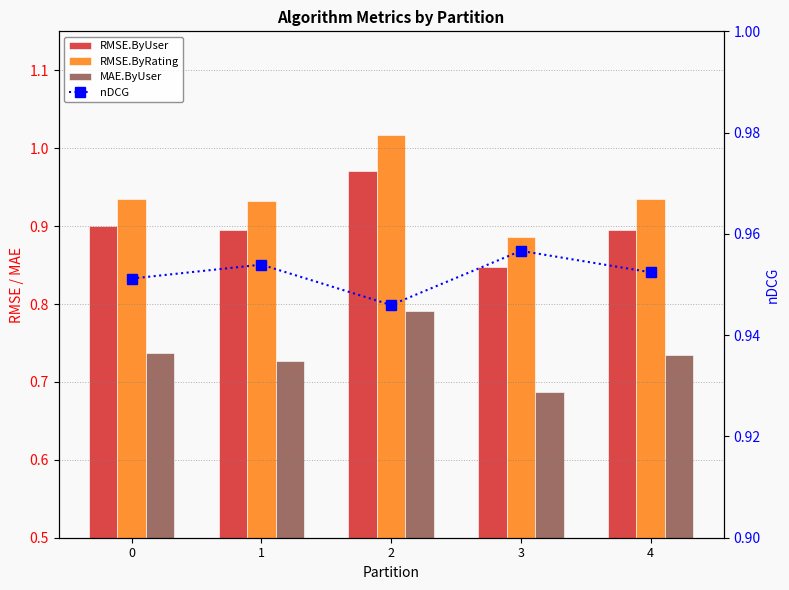

Reading left to right, what are all the values shown in this chart?

RMSE.ByUser: 0=0.9	1=0.9	2=1.0	3=0.8	4=0.9
RMSE.ByRating: 0=0.9	1=0.9	2=1.0	3=0.9	4=0.9
MAE.ByUser: 0=0.7	1=0.7	2=0.8	3=0.7	4=0.7
nDCG: 0=1.0	1=1.0	2=0.9	3=1.0	4=1.0